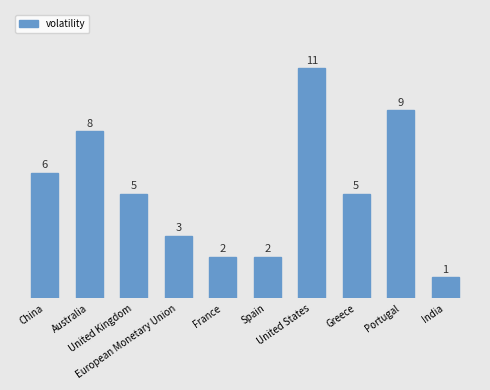

At which label does the data first exceed 5?

China